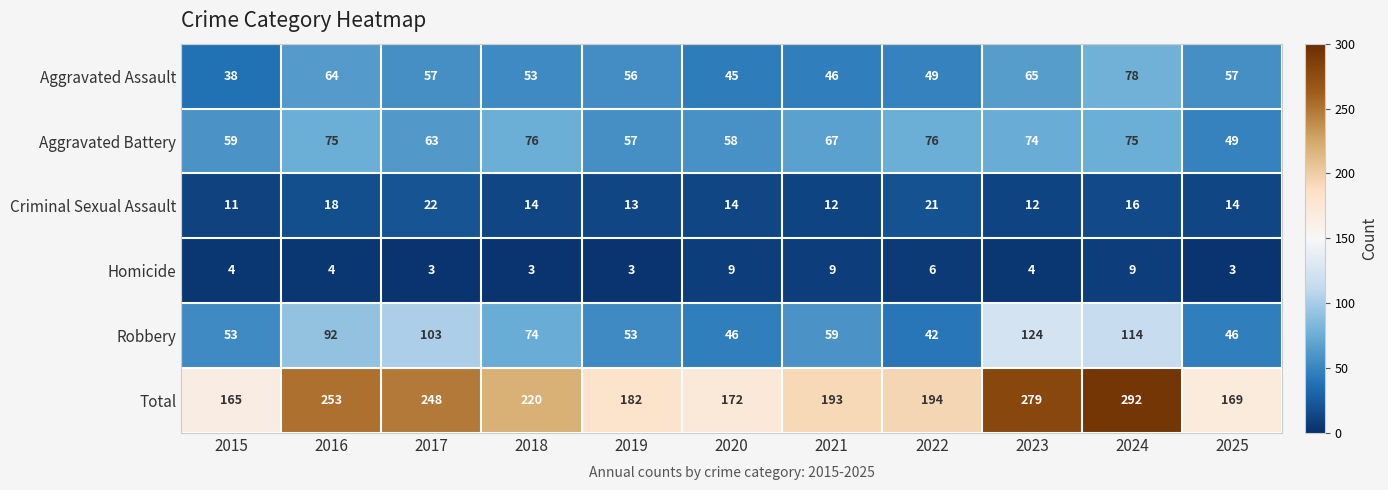

Count the number of data series in this chart.

6